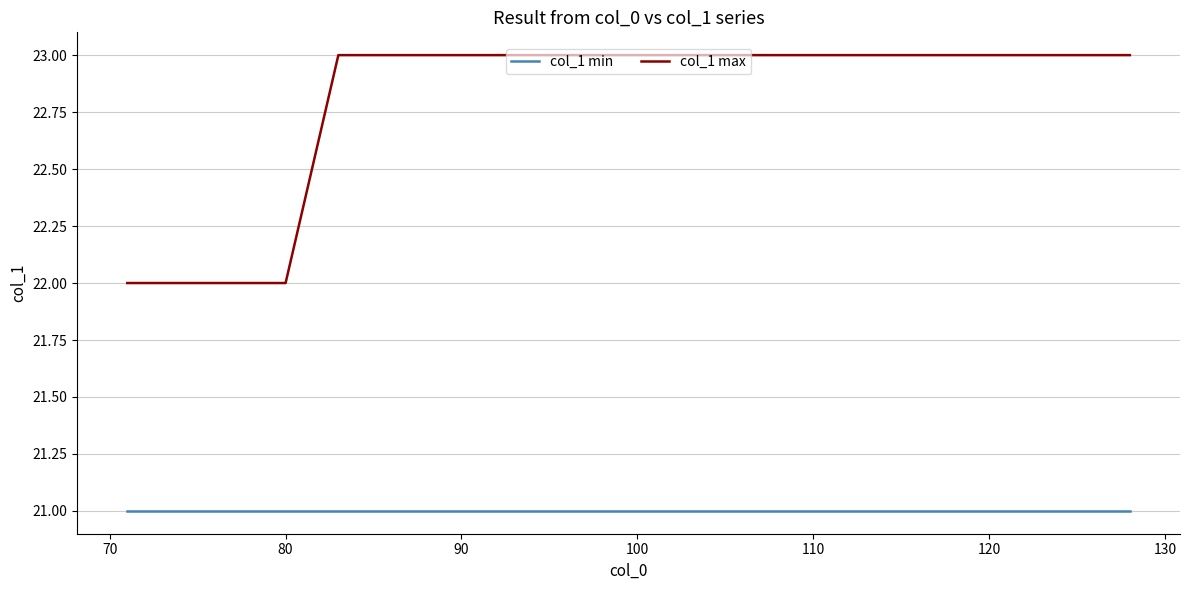

Is this an area chart (filled region under the line)?

No